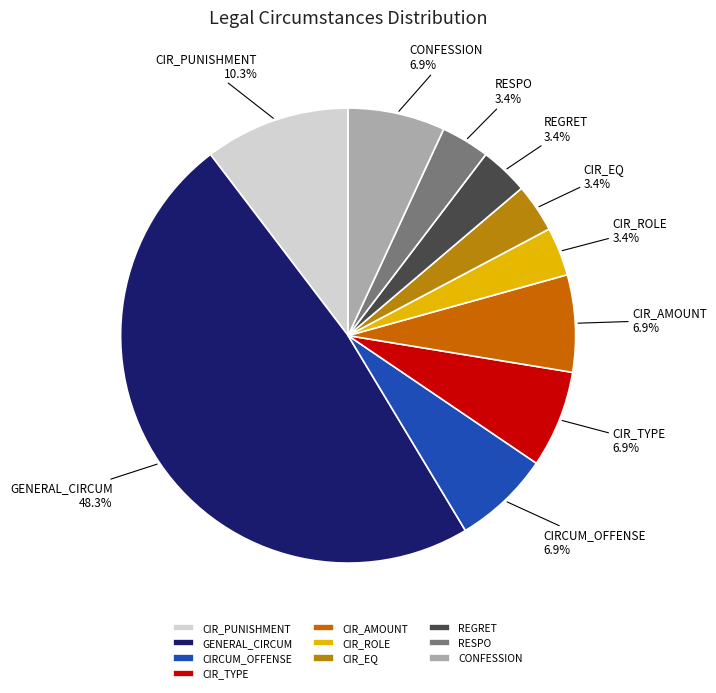

What percentage do CIR_ROLE and CONFESSION together represent?

10.3%